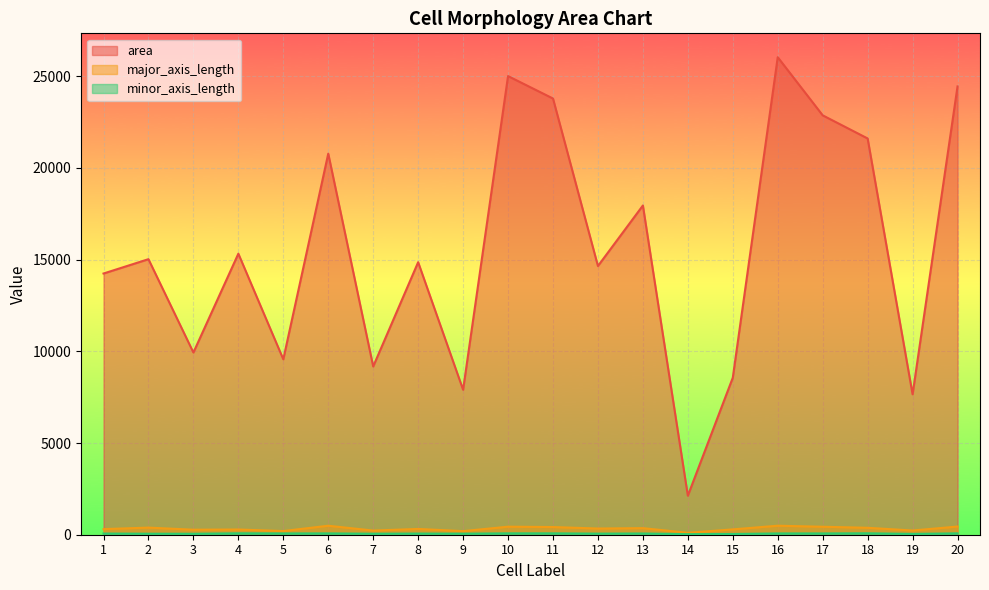

What is the maximum value for minor_axis_length?

77.5